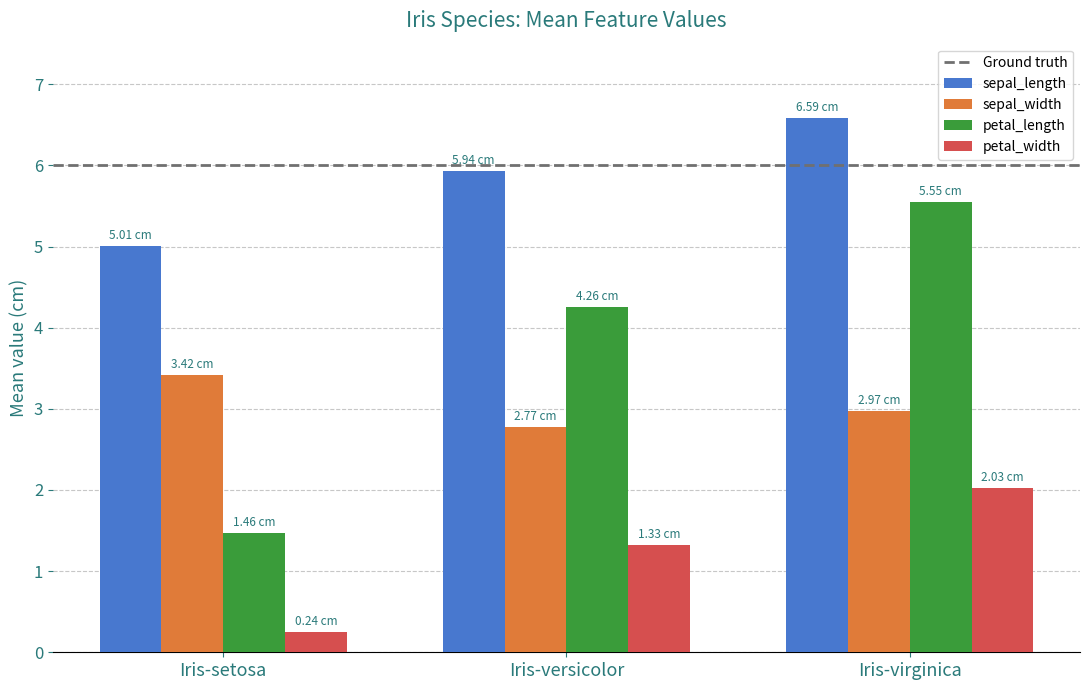

What is the maximum value shown in the chart?

6.6